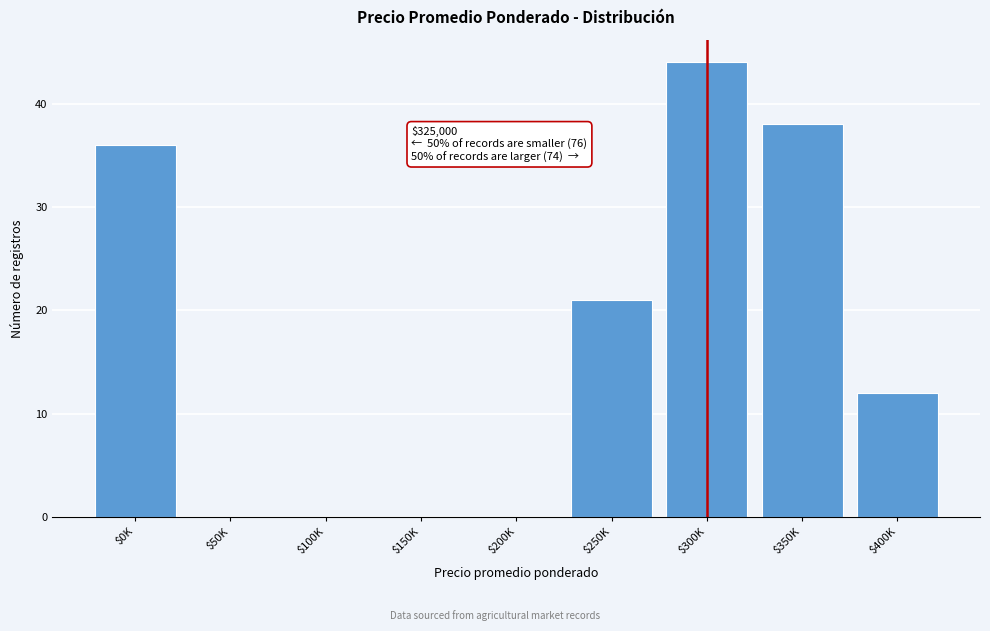

True or false: the data shows 48 at $0K.

False